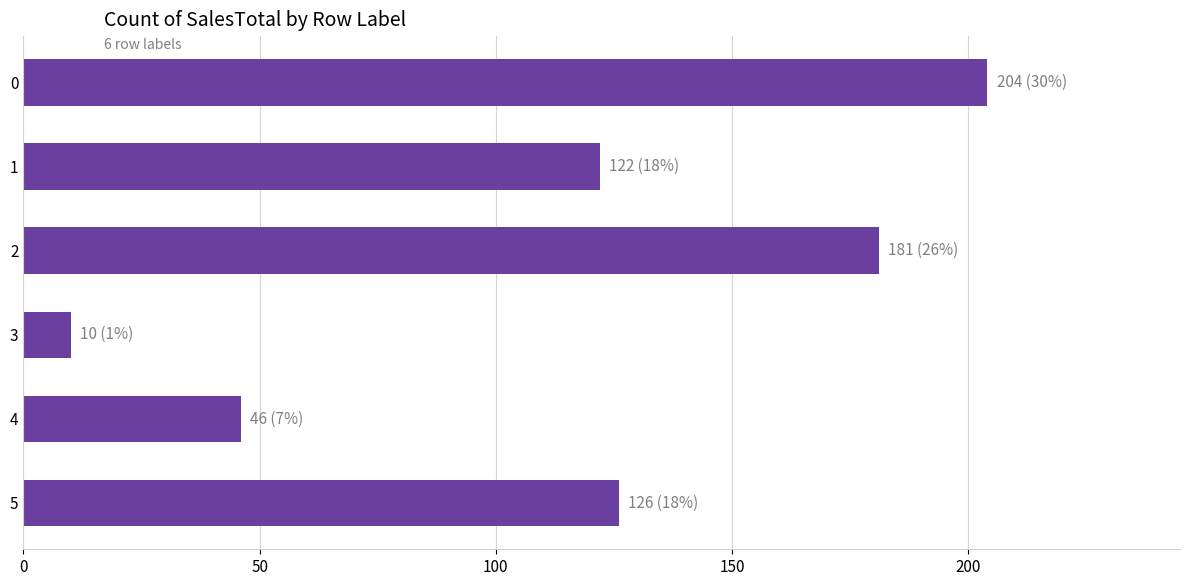

Does the chart contain any negative values?

No